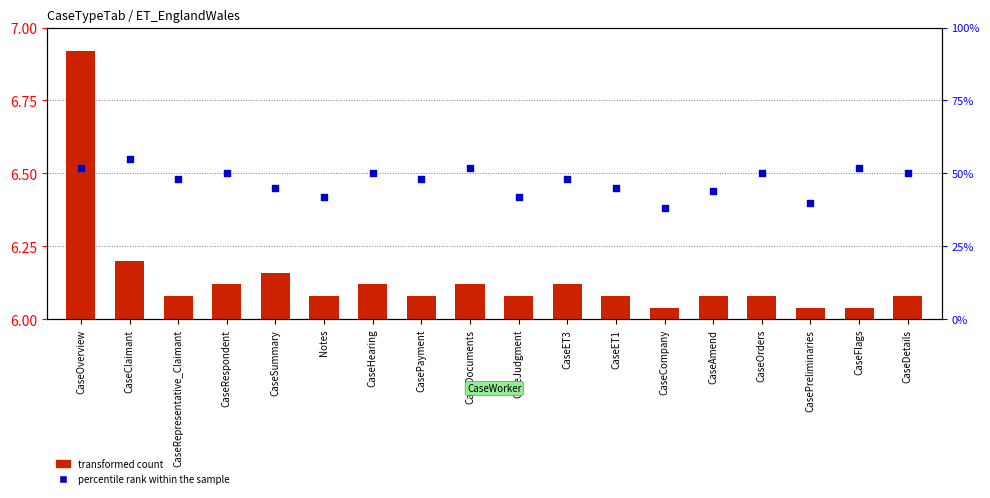

Which series reaches the minimum Y coordinate?

transformed count